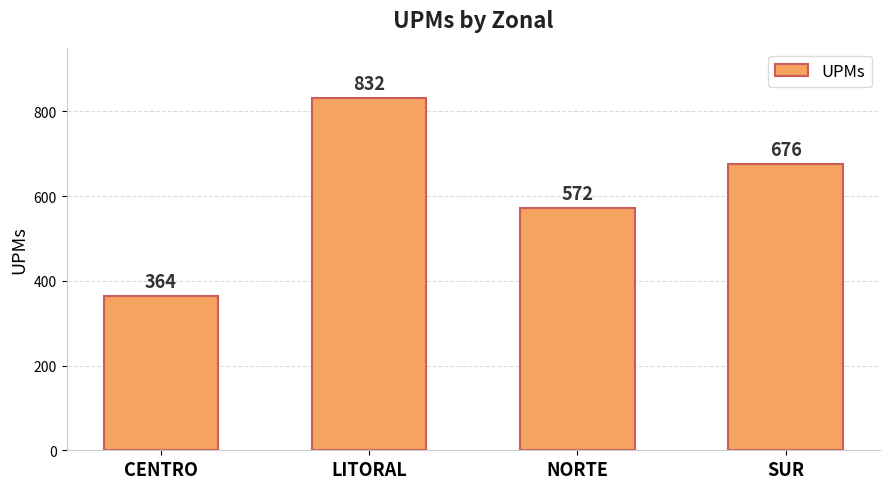

What is the change in value from NORTE to SUR?

+104